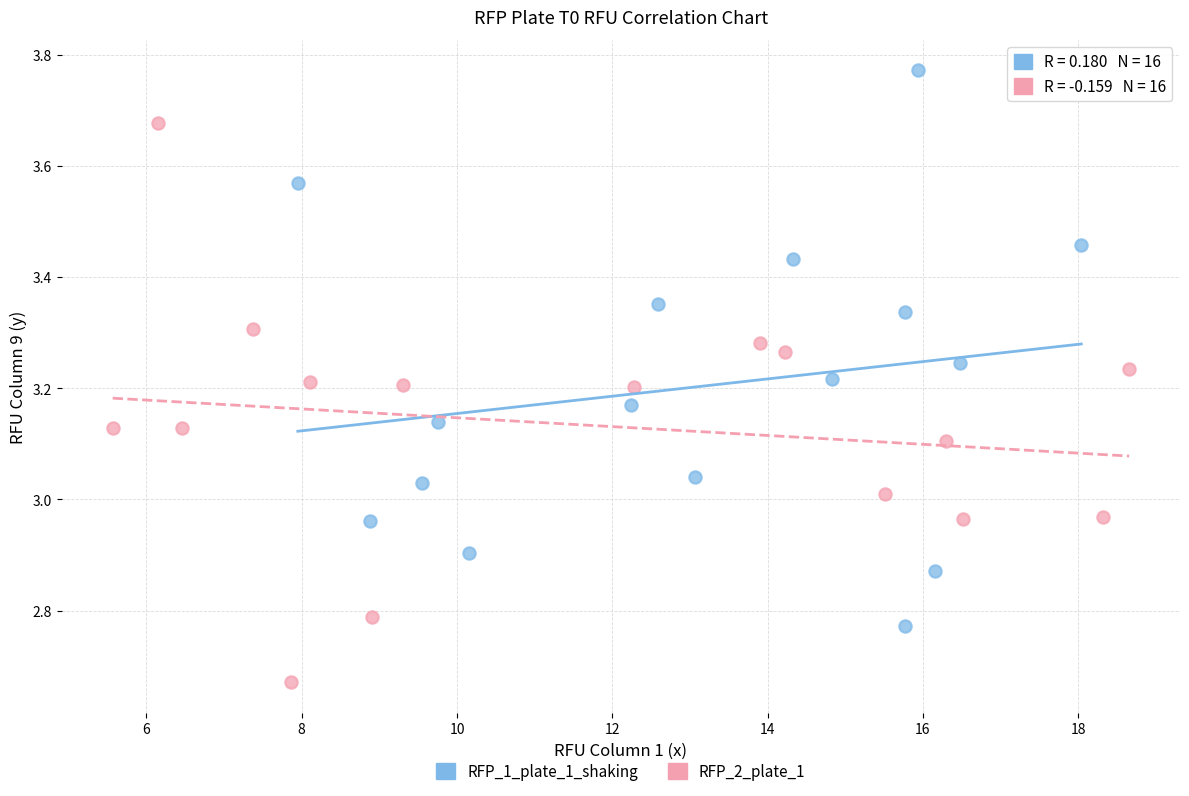

Which series contains the highest Y value?

RFP_1_plate_1_shaking